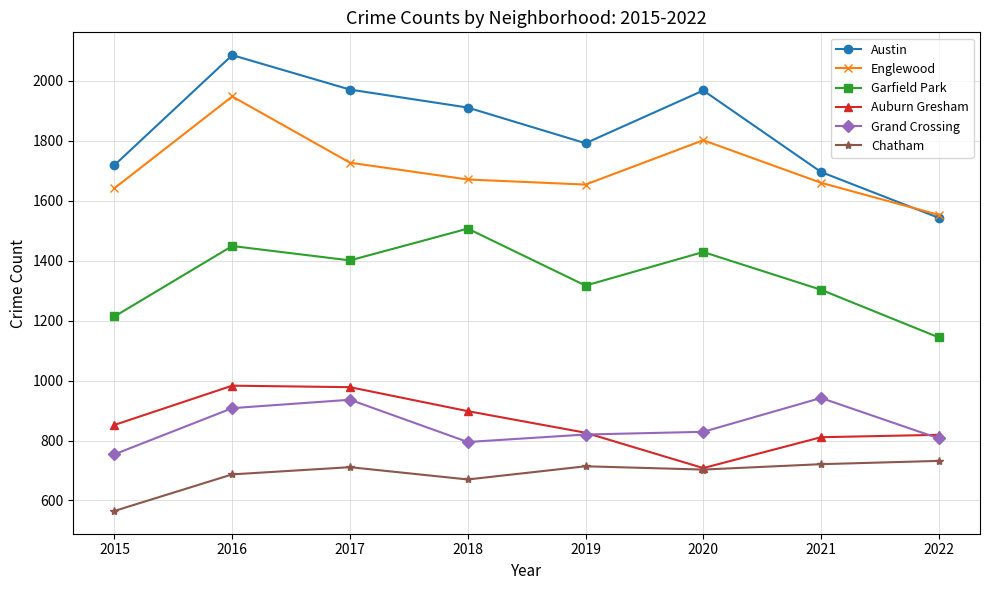

What is the value of the Grand Crossing point at the 2nd from the left?

908